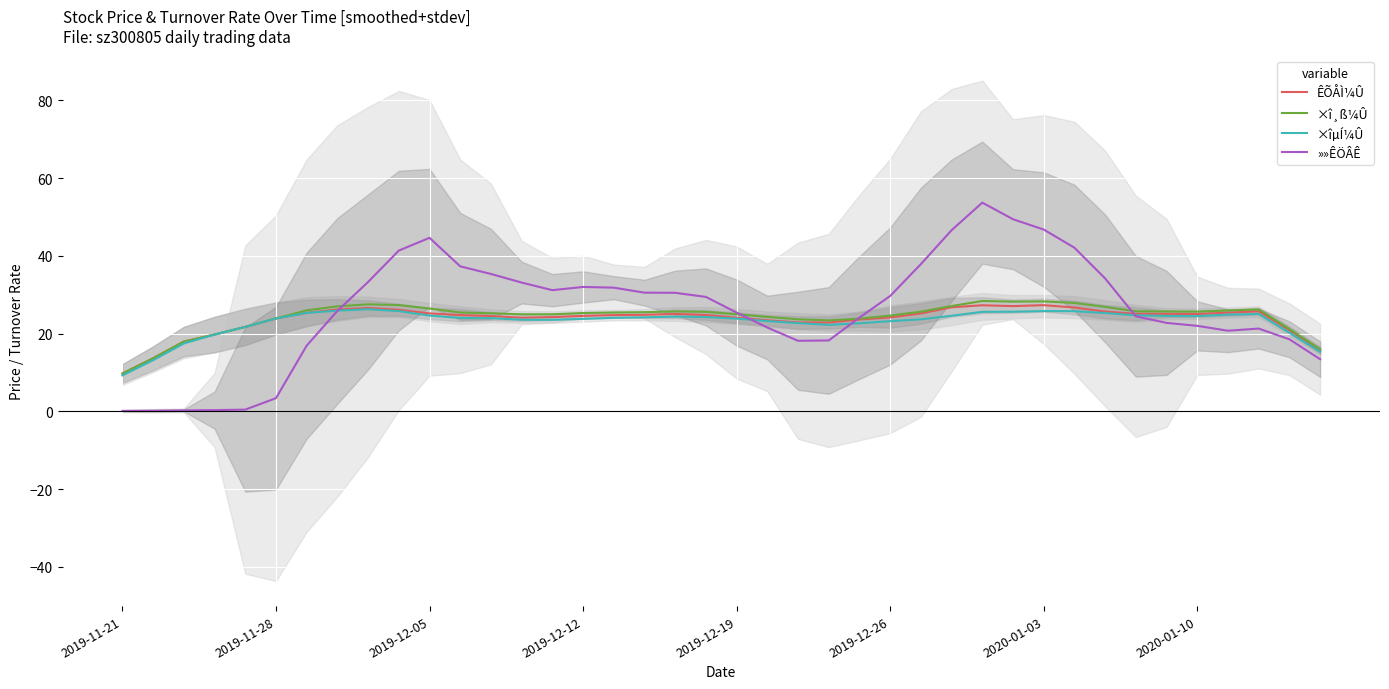

Which series has the largest total across all categories?

»»ÊÖÂÊ